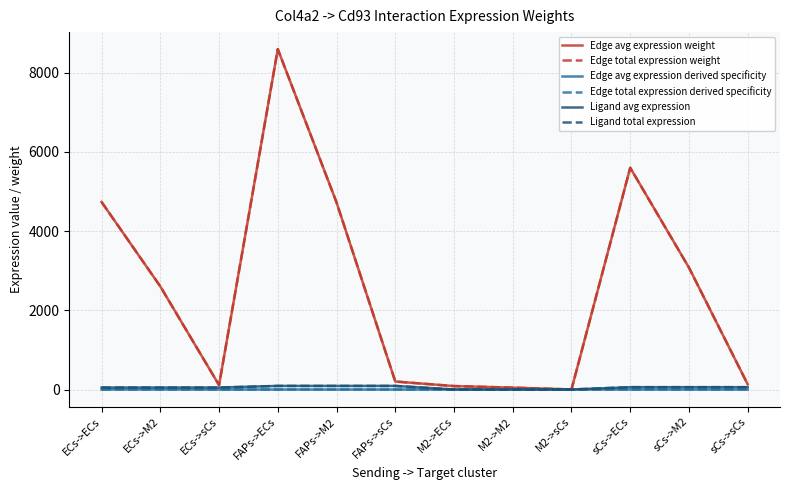

Which series has the largest range (max minus min)?

Edge avg expression weight